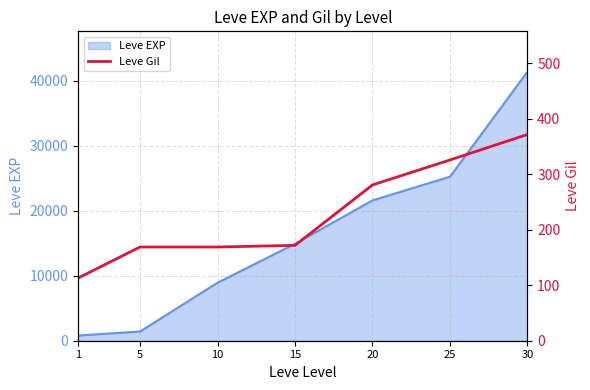

Which has a higher value, 10 or 20?

20